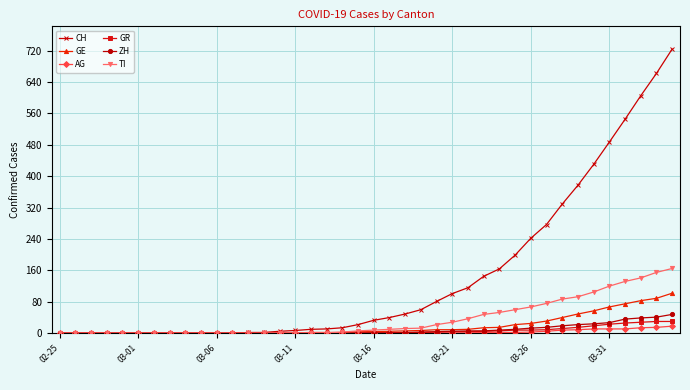

Which series has the widest spread of values?

CH